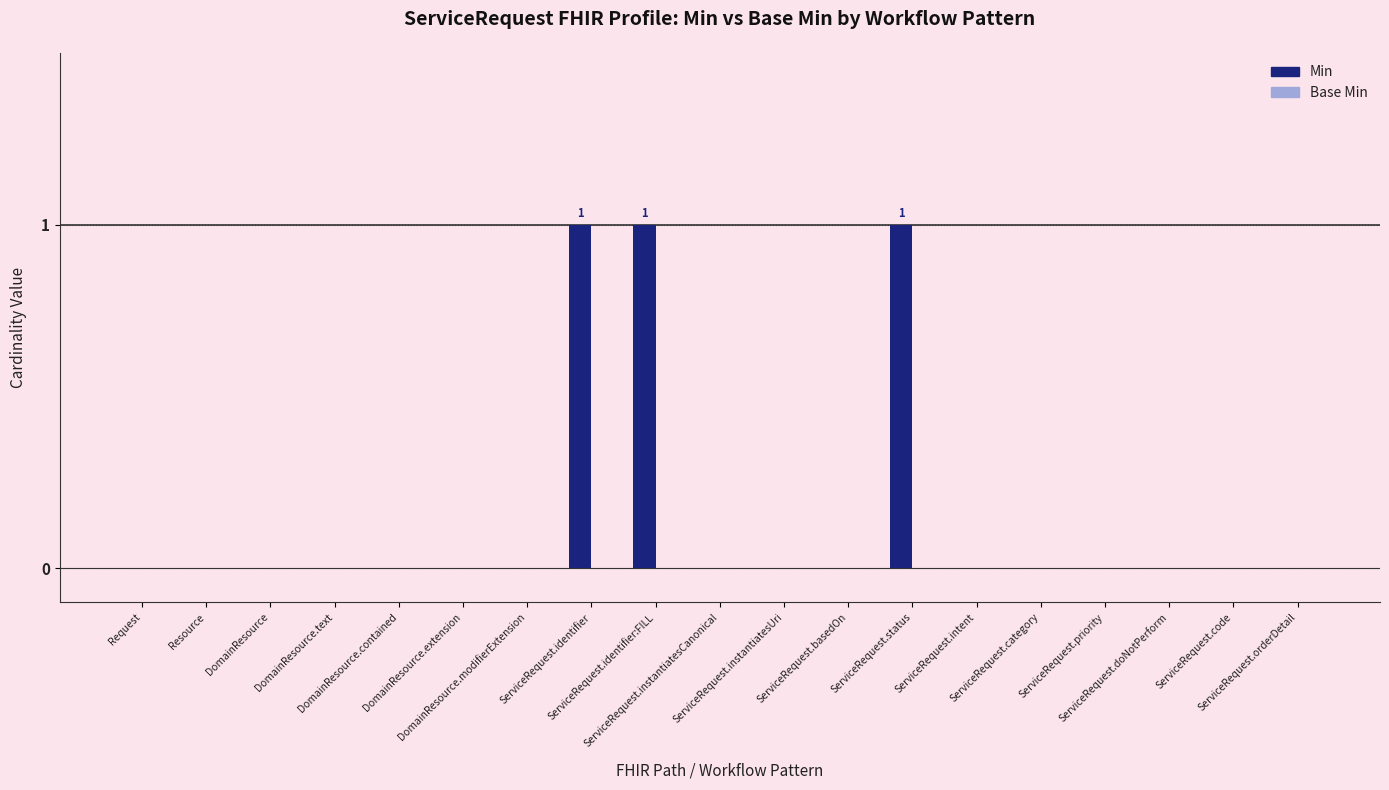

What is the sum of all values?

3